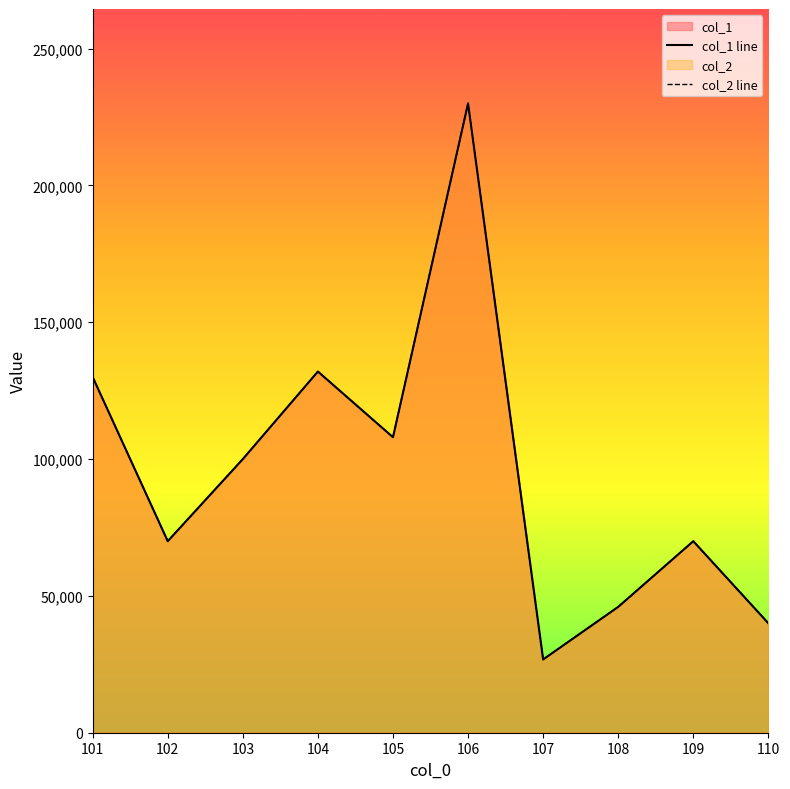

At which category does col_1 line reach its first local valley?

102